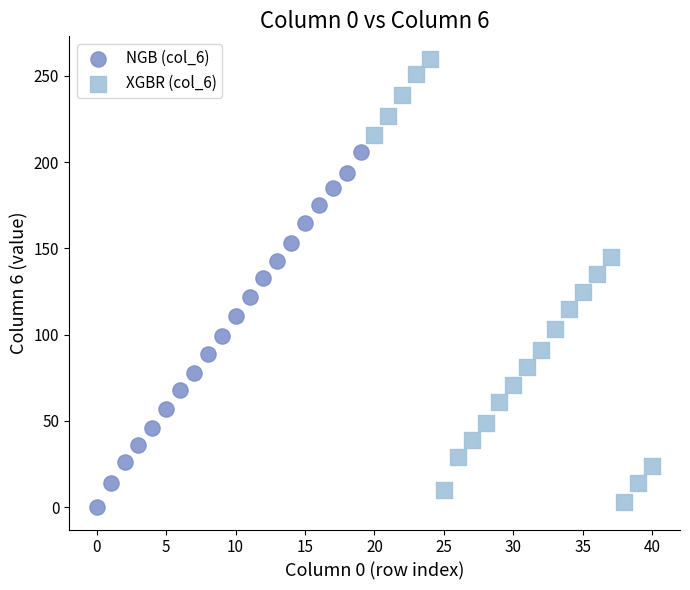

Which series has the largest Y range (max minus min)?

XGBR (col_6)